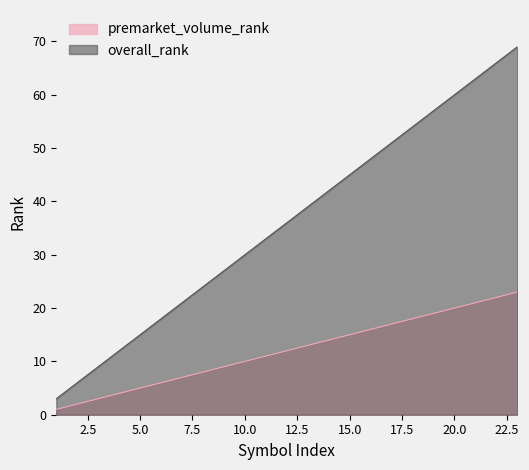

How many series are shown in this chart?

2